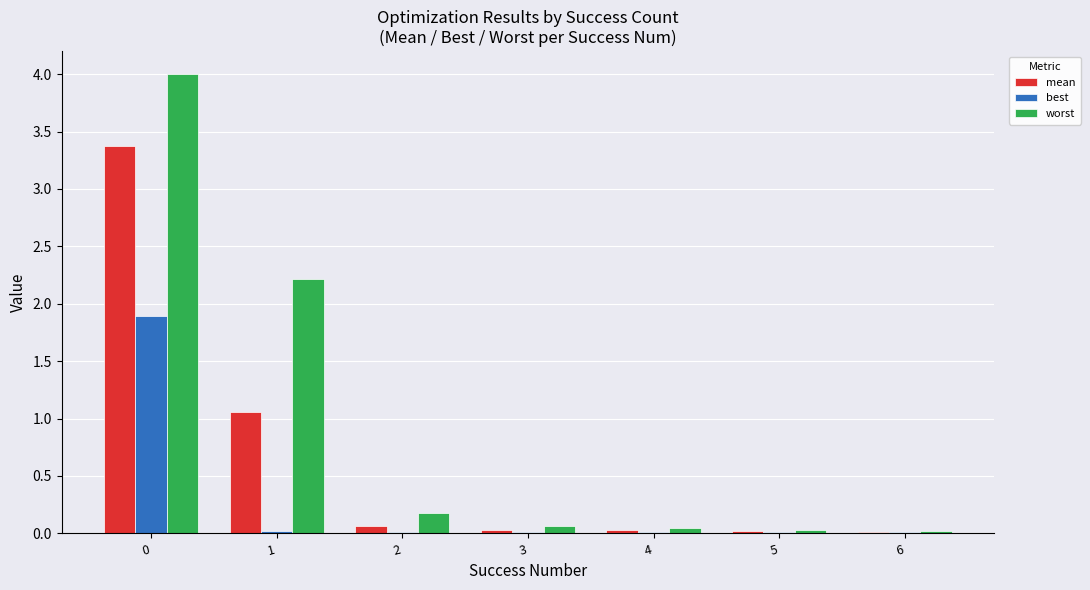

Does the chart contain stacked bars?

No